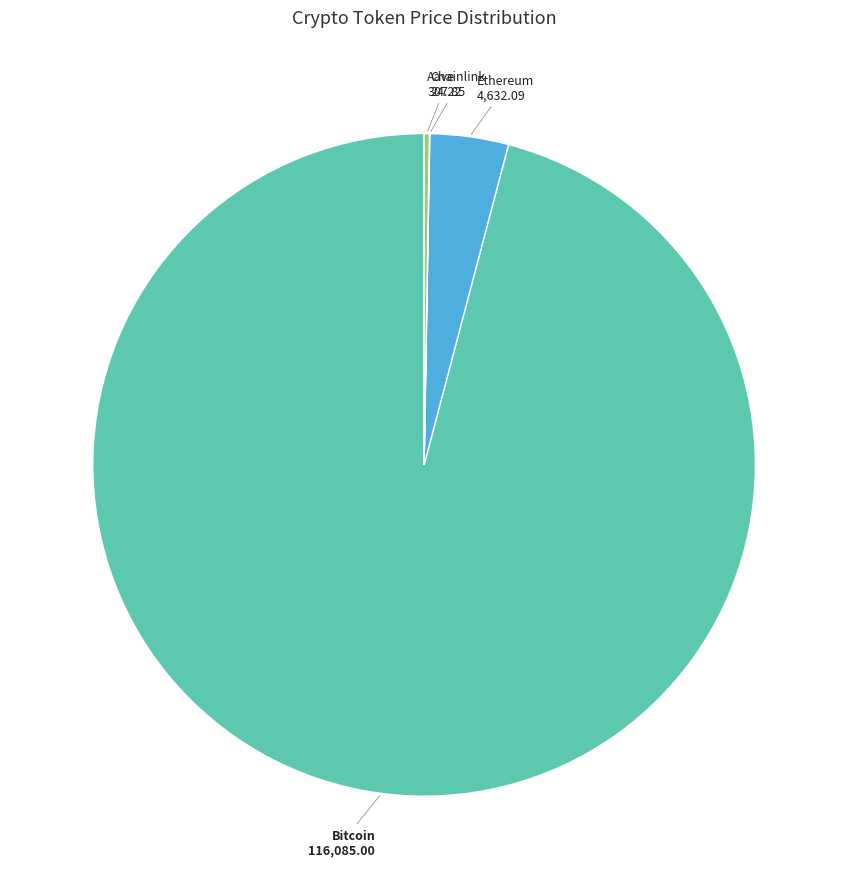

Is there a majority slice in this chart?

Yes